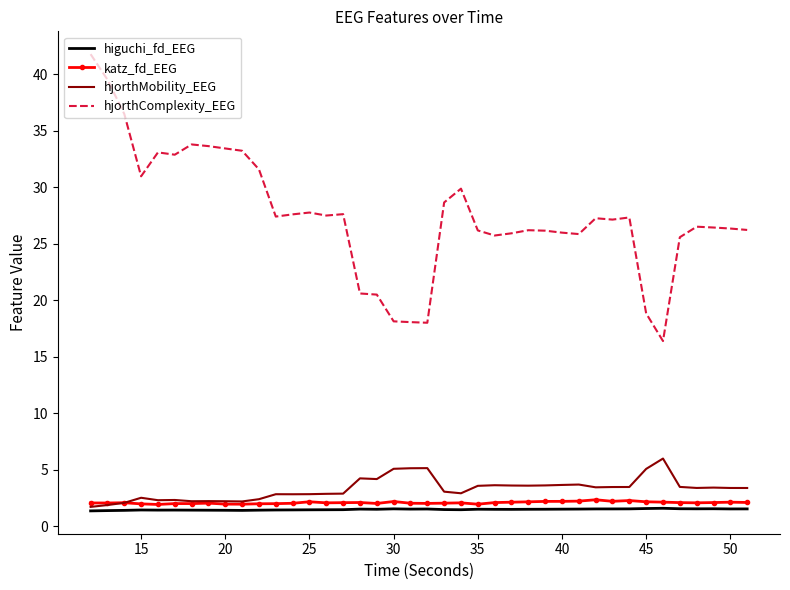

Count the number of data series in this chart.

4